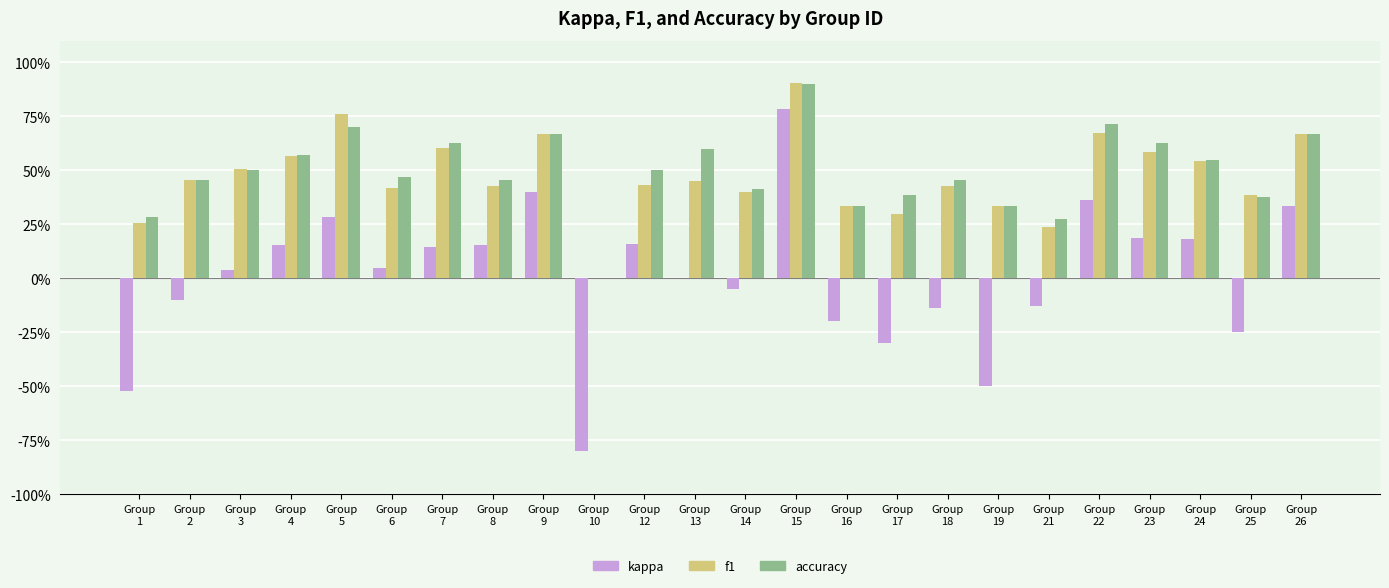

At which category is the sum across all series the highest?

Group
15